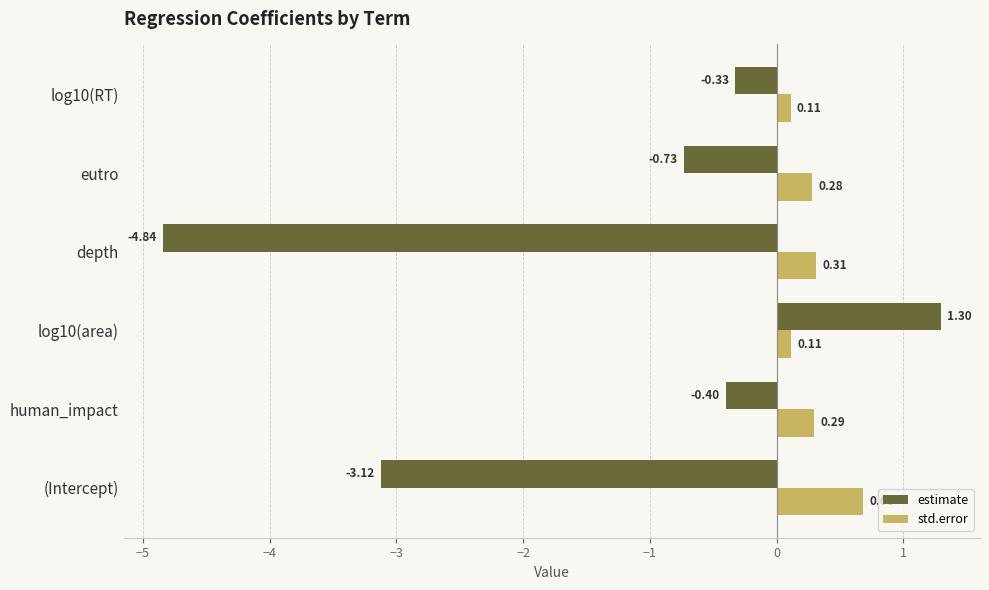

Which series has the largest range (max minus min)?

estimate